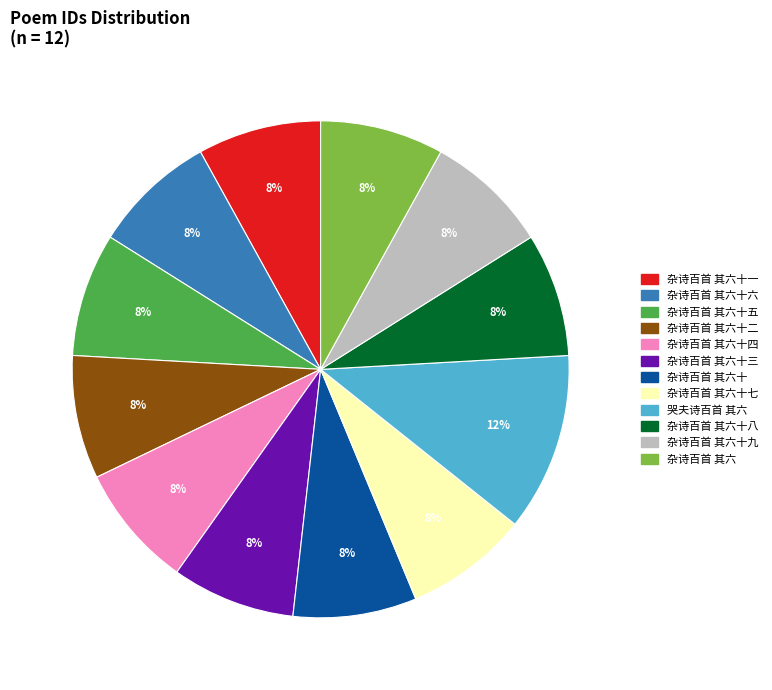

Is there a majority slice in this chart?

No